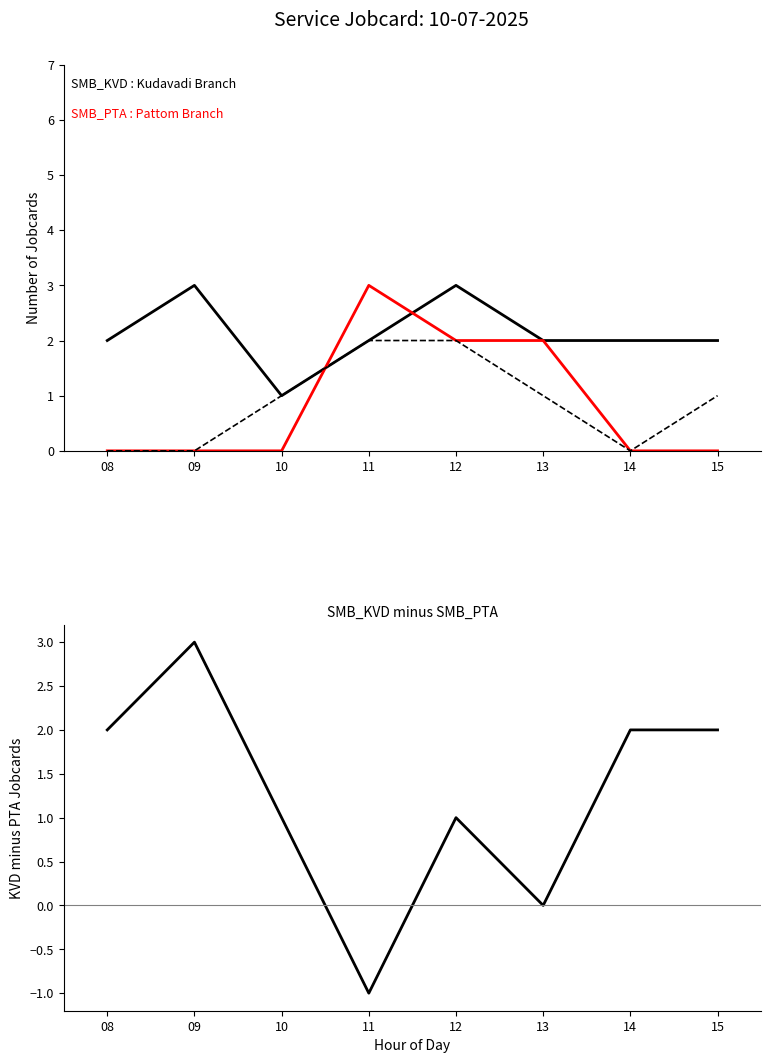

Reading left to right, what are all the values shown in this chart?

SMB_KVD: 08=2	09=3	10=1	11=2	12=3	13=2	14=2	15=2
SMB_PTA: 08=0	09=0	10=0	11=3	12=2	13=2	14=0	15=0
SMB_PYR: 08=0	09=0	10=1	11=2	12=2	13=1	14=0	15=1
KVD - PTA: 08=2	09=3	10=1	11=-1	12=1	13=0	14=2	15=2